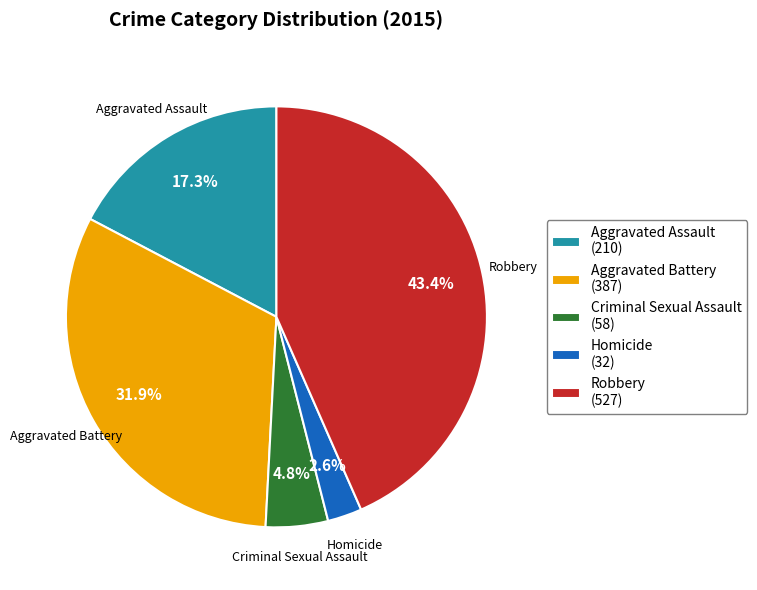

What is the largest slice in the pie chart?

Robbery